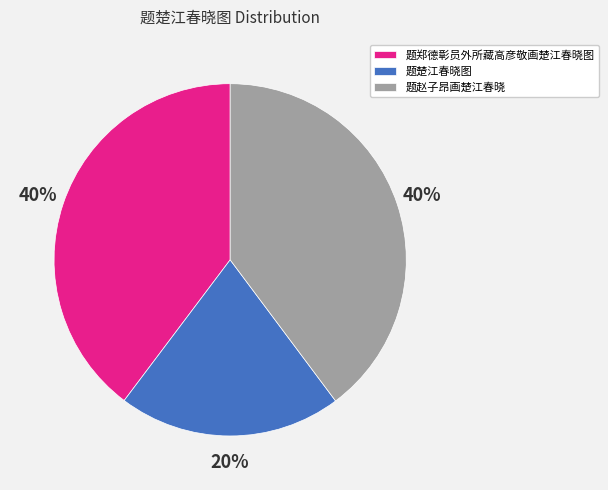

What percentage is the 题赵子昂画楚江春晓 slice, to the nearest percent?

40%